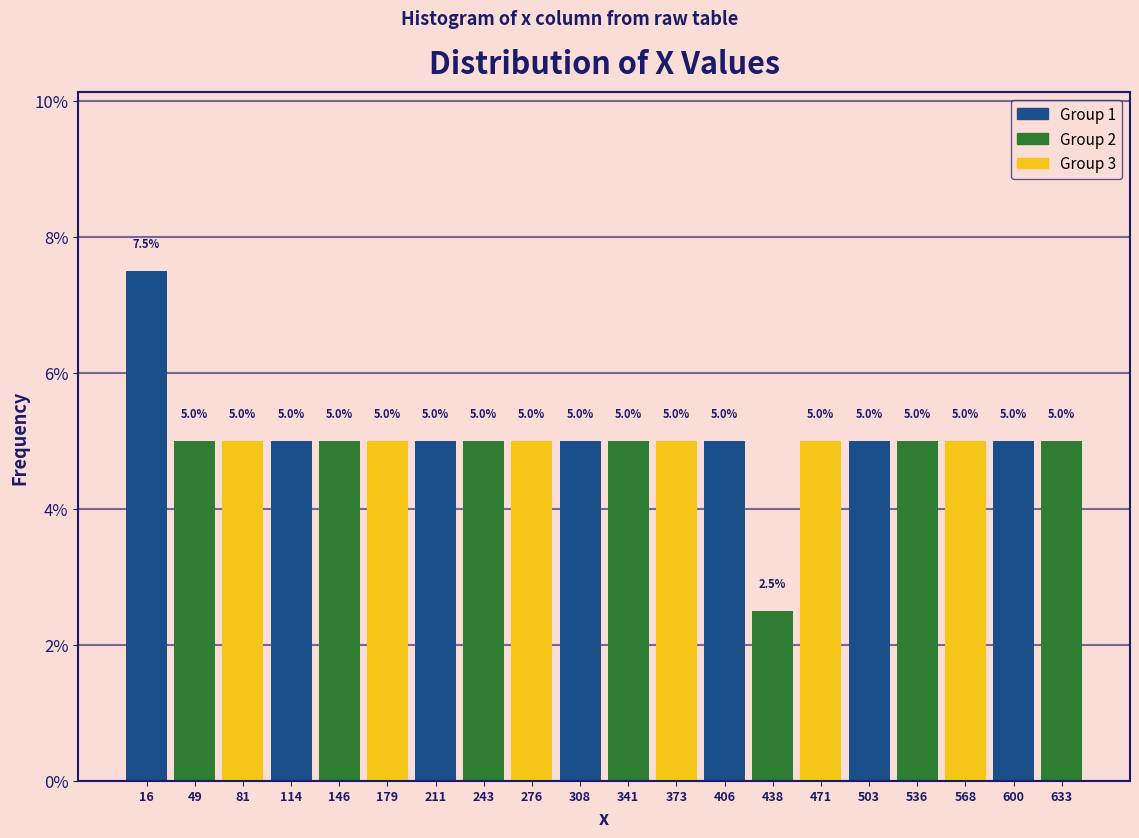

Reading left to right, list every bar in this chart as the range it spans on the x-axis followed by its height. The bar edges are not printed on the chart, so give them approximately, as read against the axis.

0 to 30: 7.5
30 to 65: 5.0
65 to 95: 5.0
95 to 130: 5.0
130 to 160: 5.0
160 to 195: 5.0
195 to 225: 5.0
225 to 260: 5.0
260 to 290: 5.0
290 to 325: 5.0
325 to 355: 5.0
355 to 390: 5.0
390 to 420: 5.0
420 to 455: 2.5
455 to 485: 5.0
485 to 520: 5.0
520 to 550: 5.0
550 to 585: 5.0
585 to 615: 5.0
615 to 650: 5.0